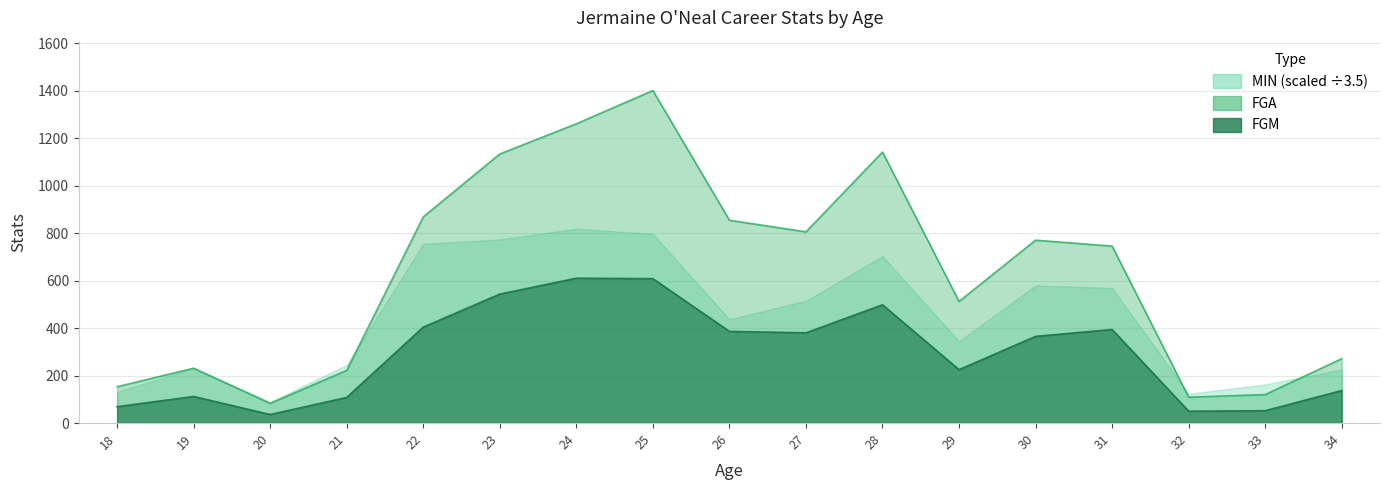

The FGA series shows 48 at 33. True or false?

False